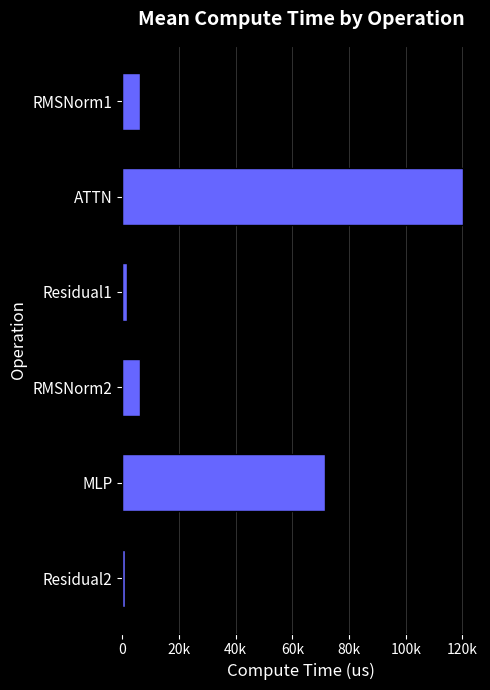

Are the bars horizontal?

Yes